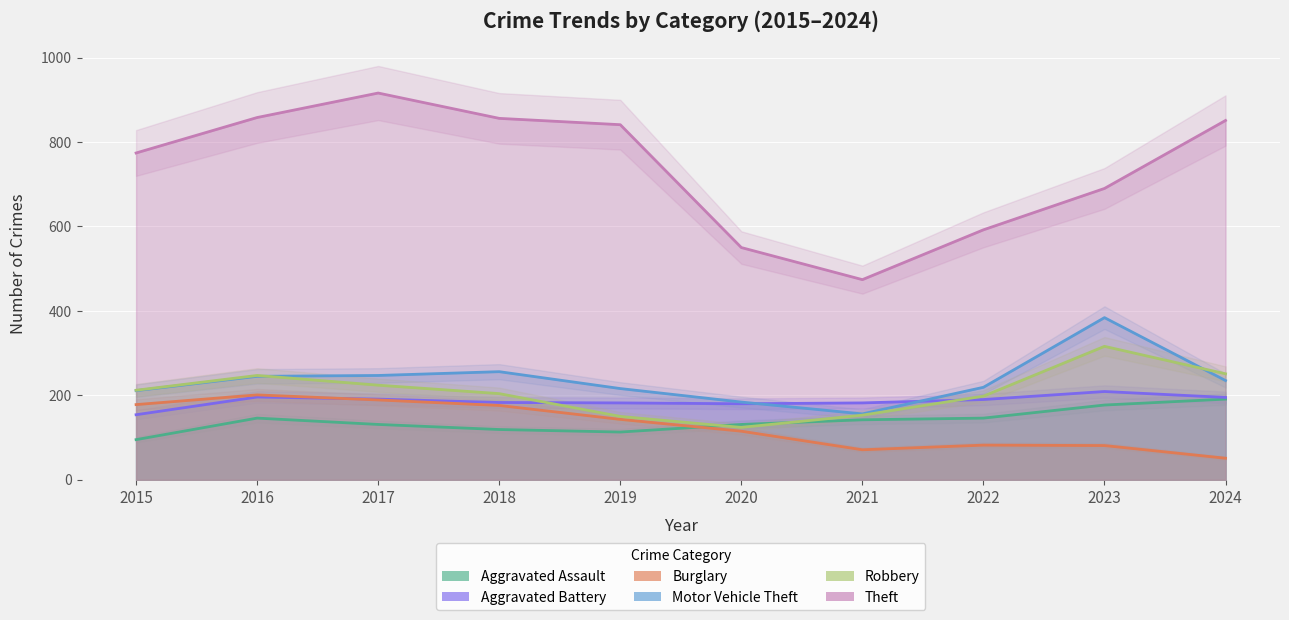

Which series ends up on top after the final intersection of Robbery and Aggravated Assault?

Robbery